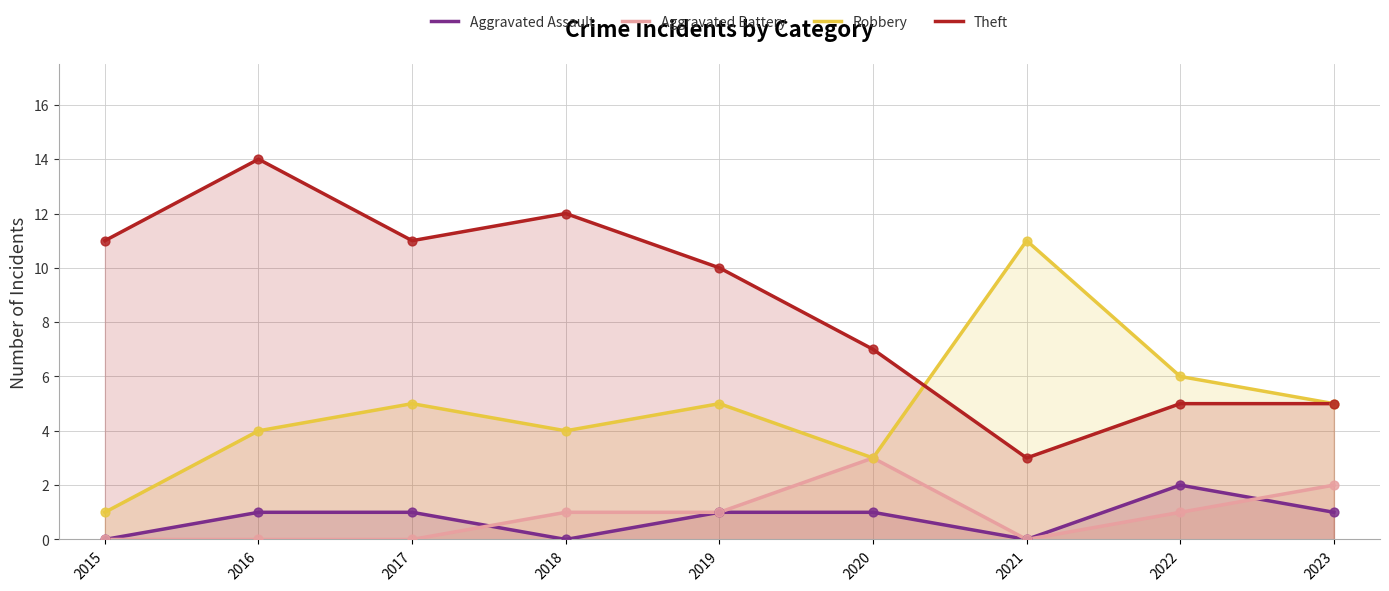

Which series contains the highest Y value?

Theft